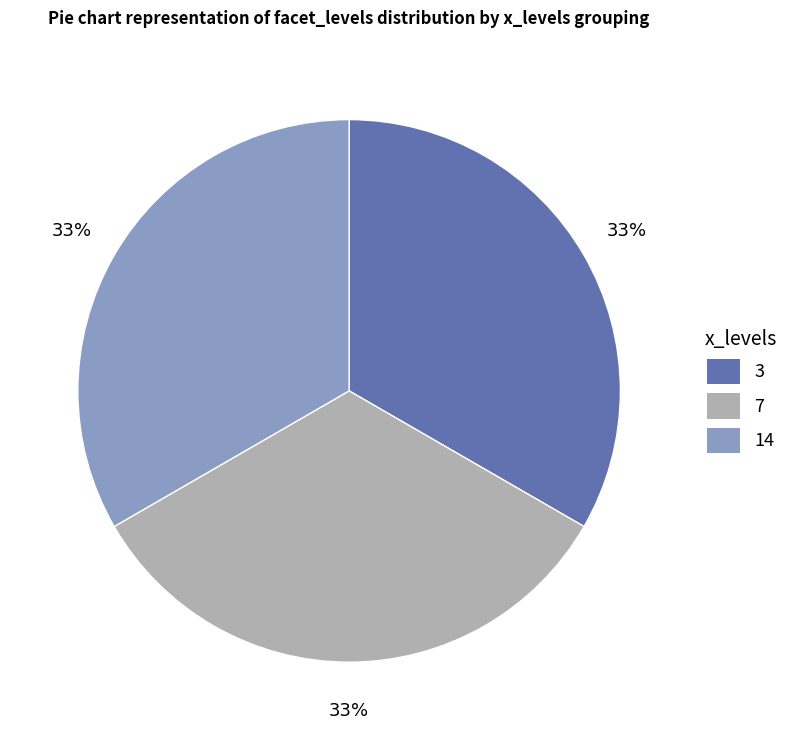

To the nearest percent, what is the average slice percentage?

33%